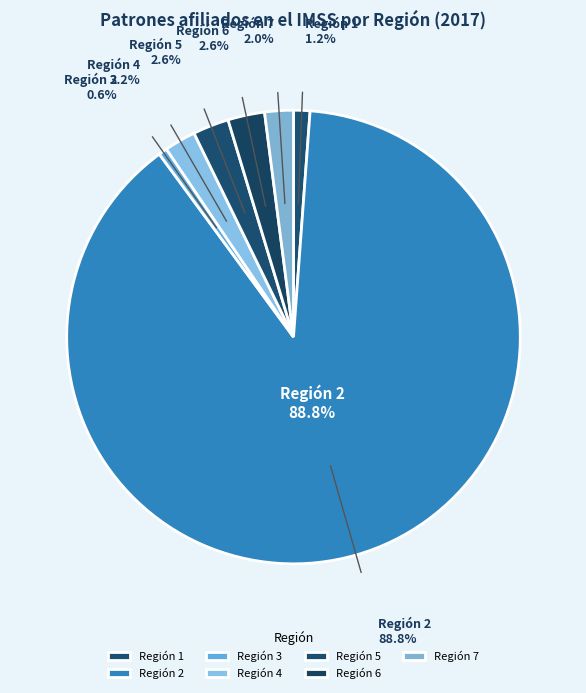

How many segments does this pie chart have?

7